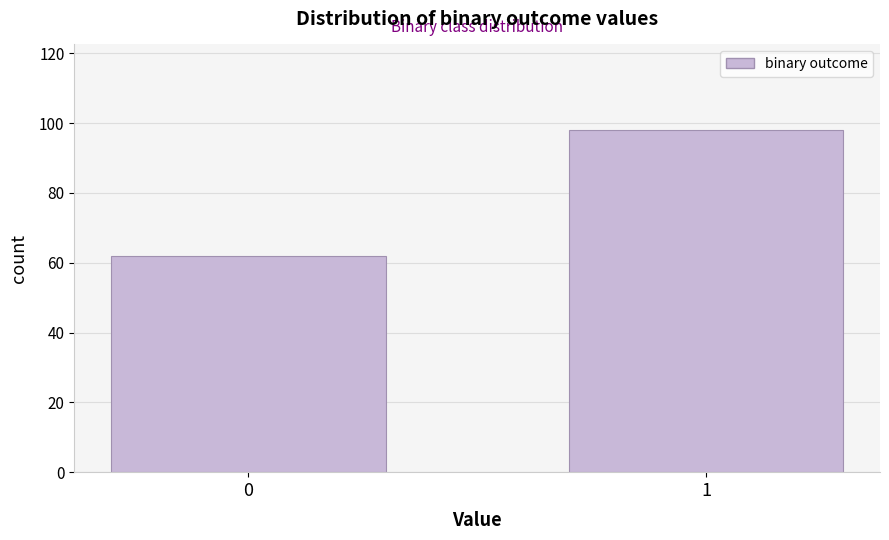

Reading left to right, list all the values displayed in this chart.

0=62	1=98